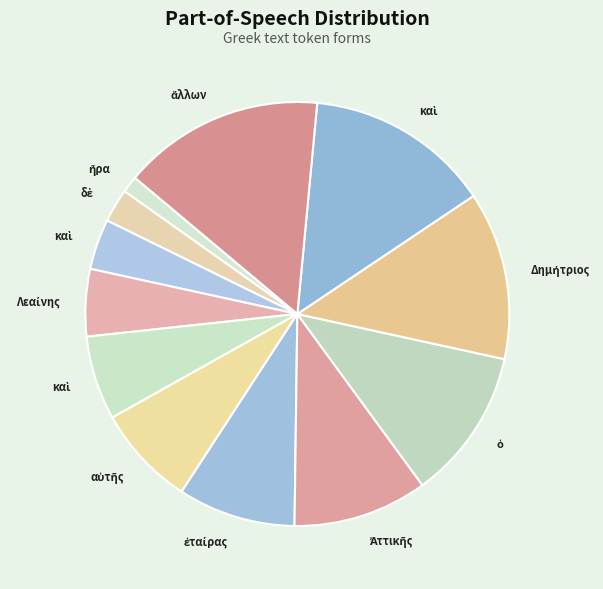

What is the smallest slice in the pie chart?

ἤρα